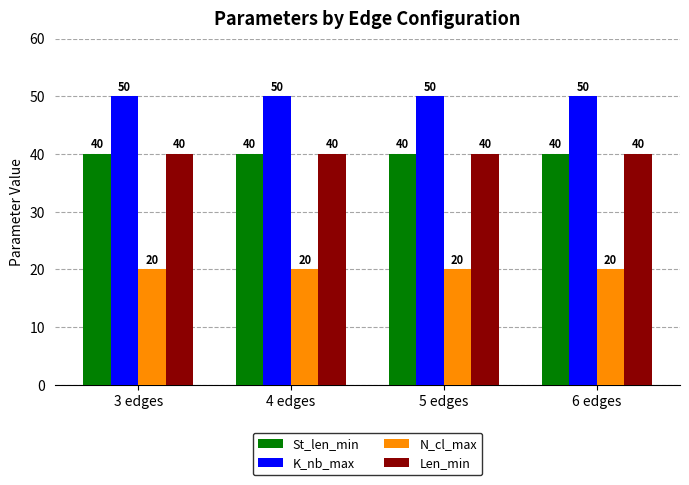

What is the minimum value for N_cl_max?

20